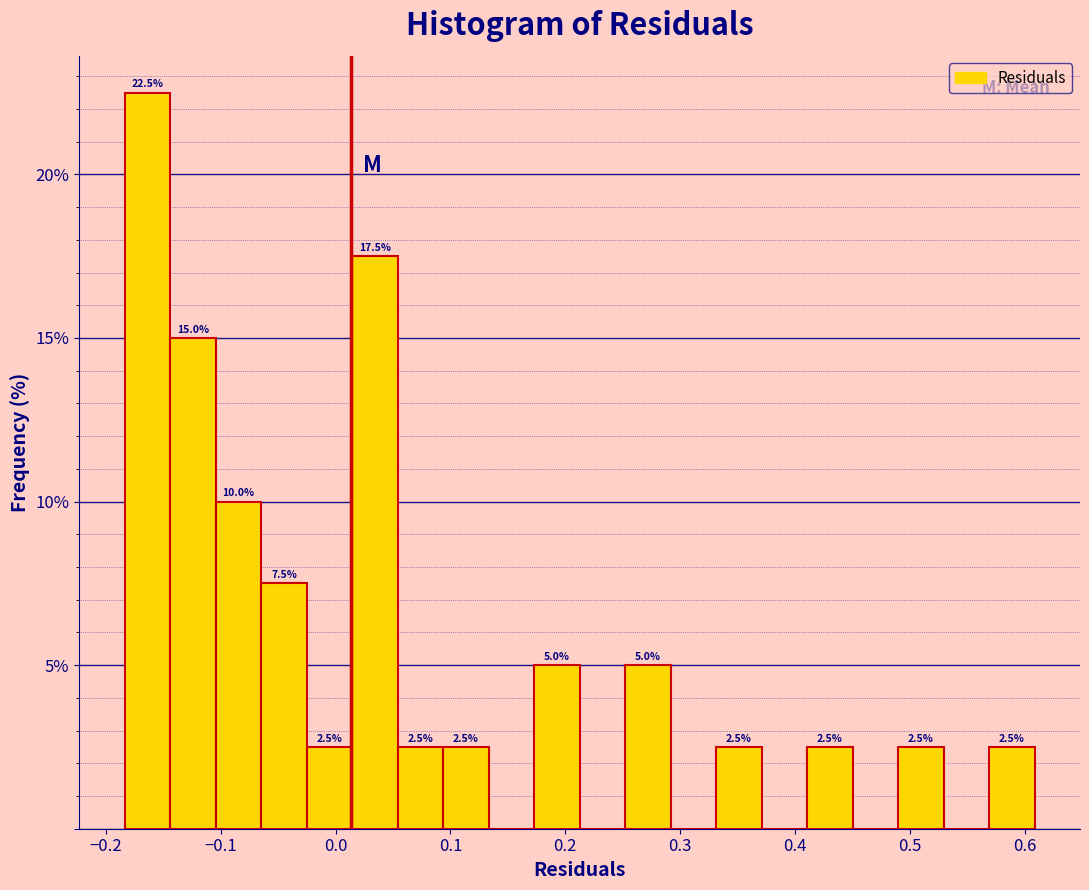

Read against the x-axis, roughly where is the centre of the tallest bar?

-0.16